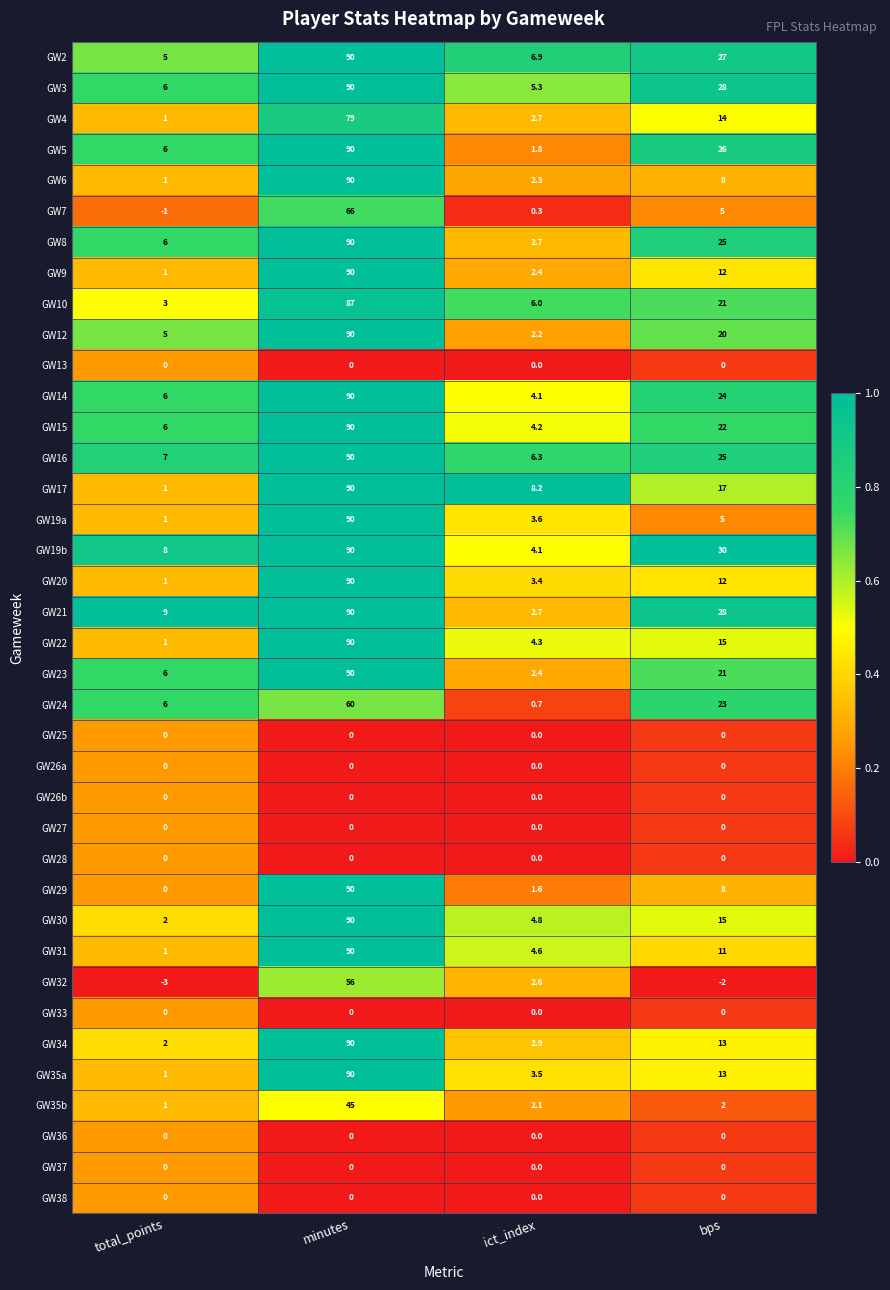

What is the difference between the GW24 values at bps and minutes?

37.0